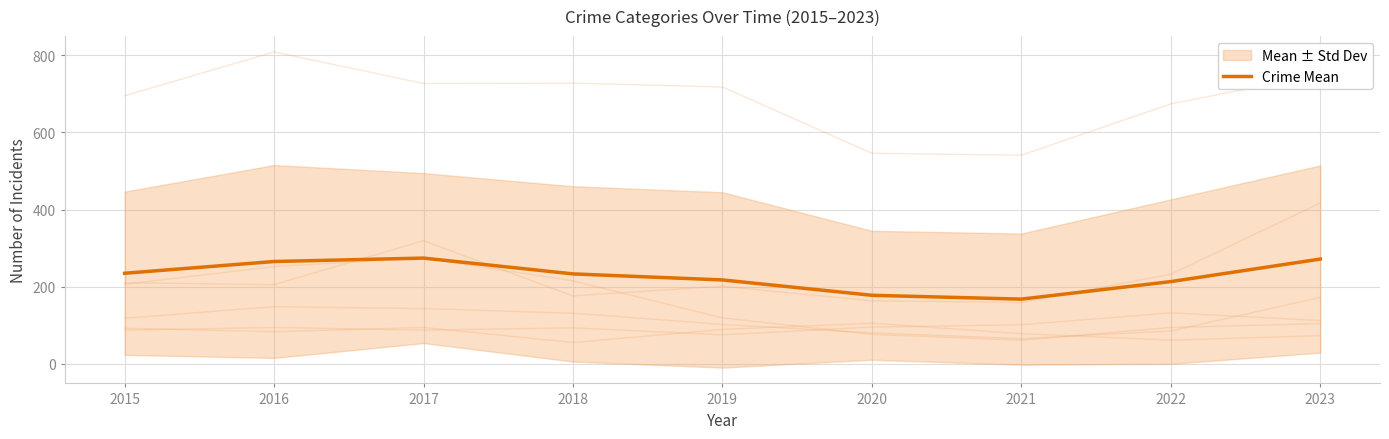

Reading left to right, list all the values displayed in this chart.

234.7	265.2	274.0	233.0	217.3	177.5	167.5	213.0	271.5